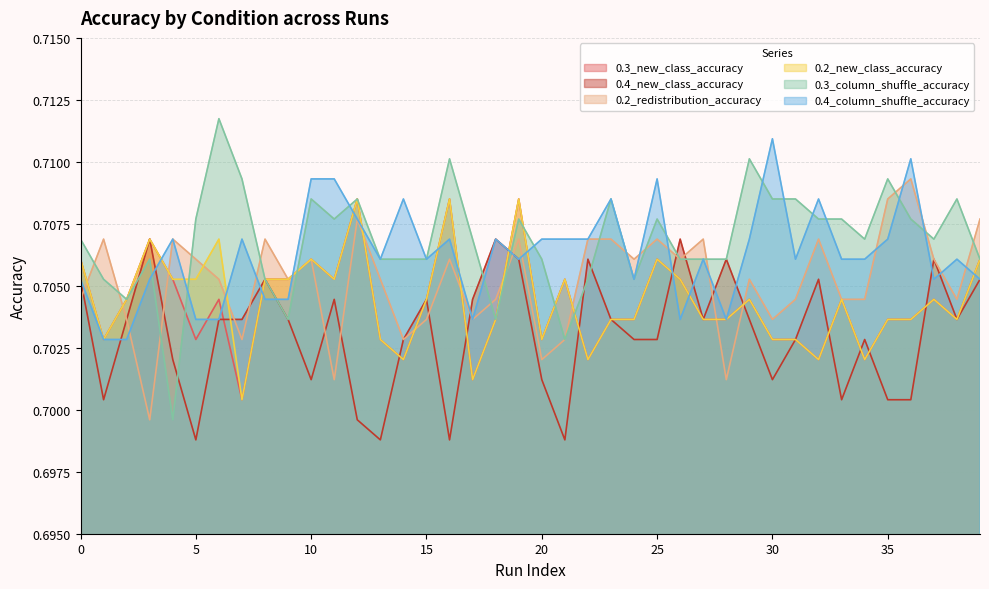

At which category does 0.2_new_class_accuracy reach its first local peak?

3